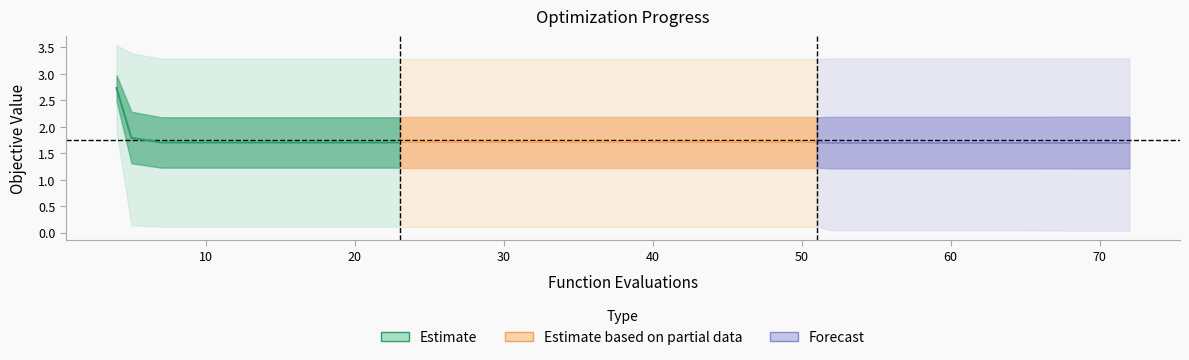

What is the value of the mean point at the 2nd from the left?

1.8